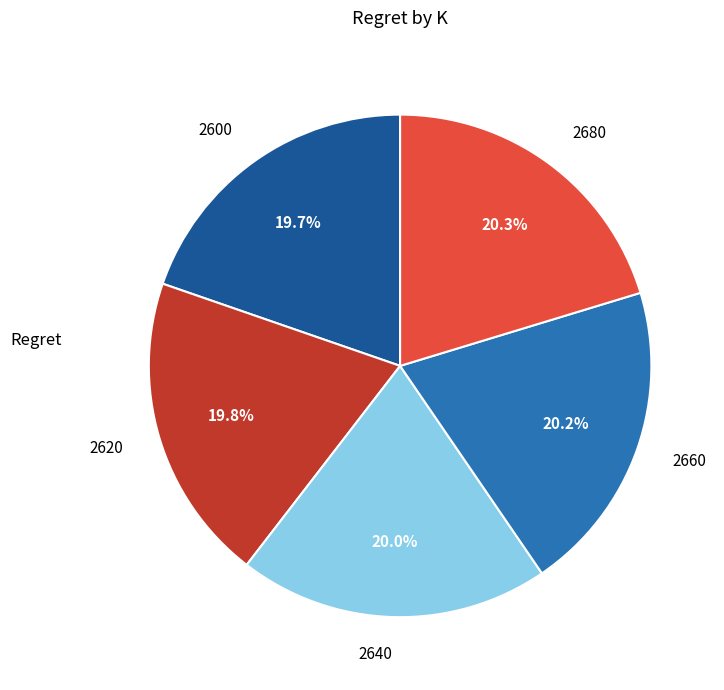

The 2600 slice represents 33% of the pie. True or false?

False